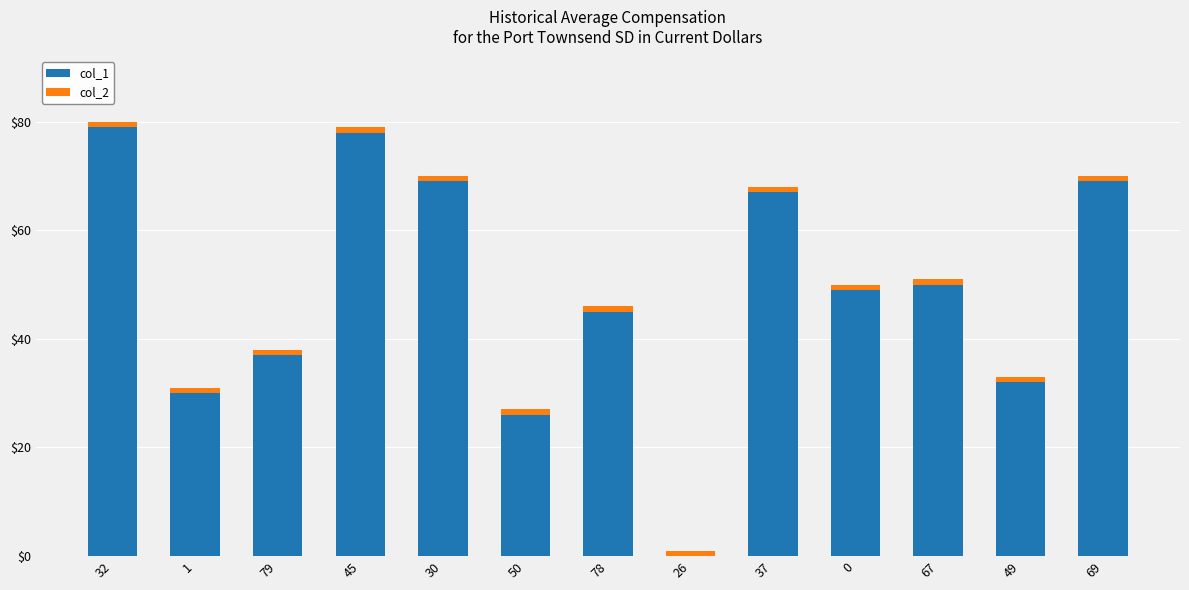

The value of col_1 at 78 is 45. True or false?

True